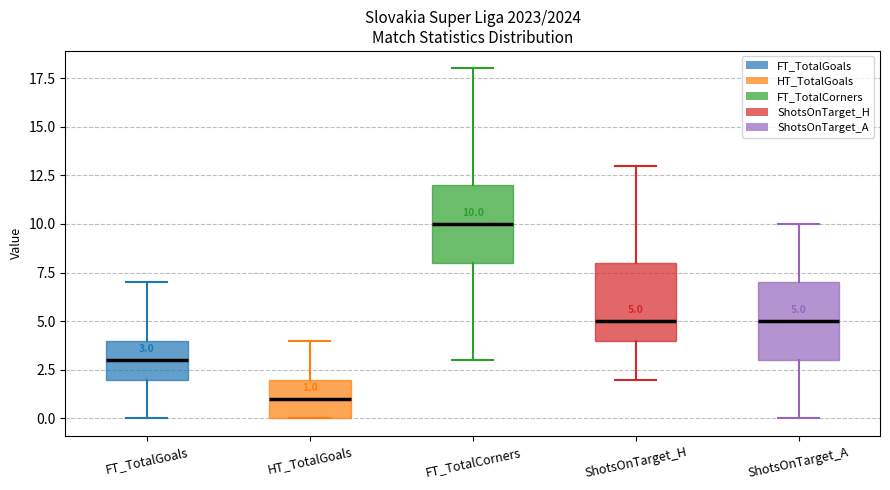

Which box's median line is the lowest?

HT_TotalGoals